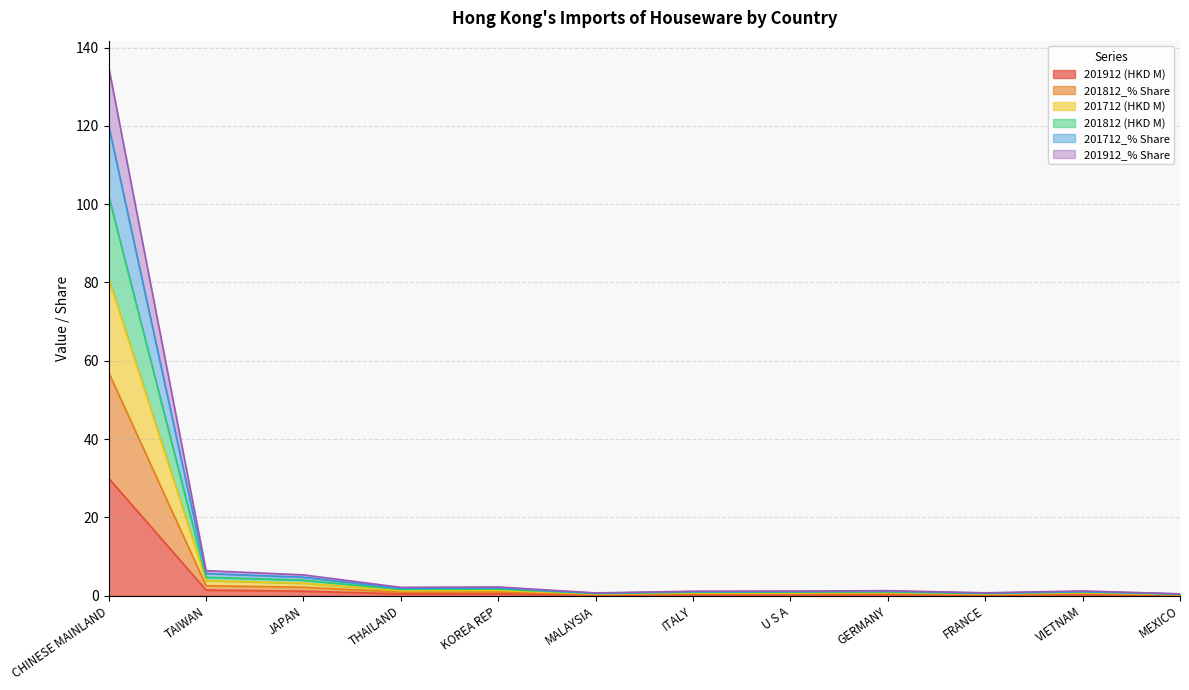

Does the chart display data point markers on the line(s)?

No